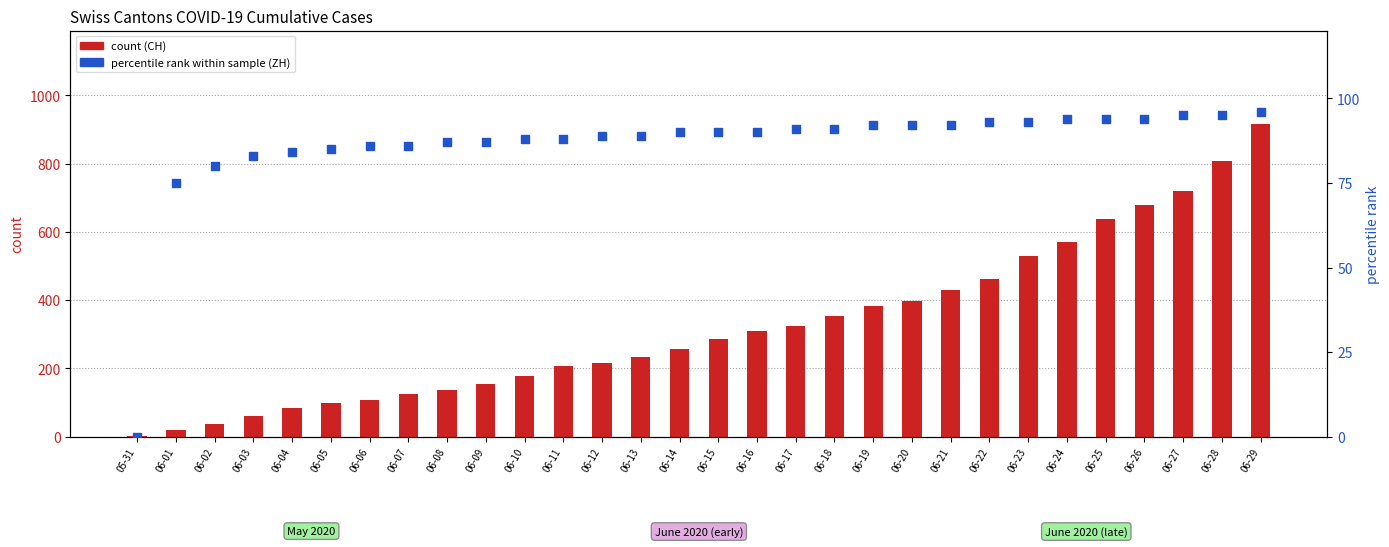

What is the total value across all series at 06-17?

415